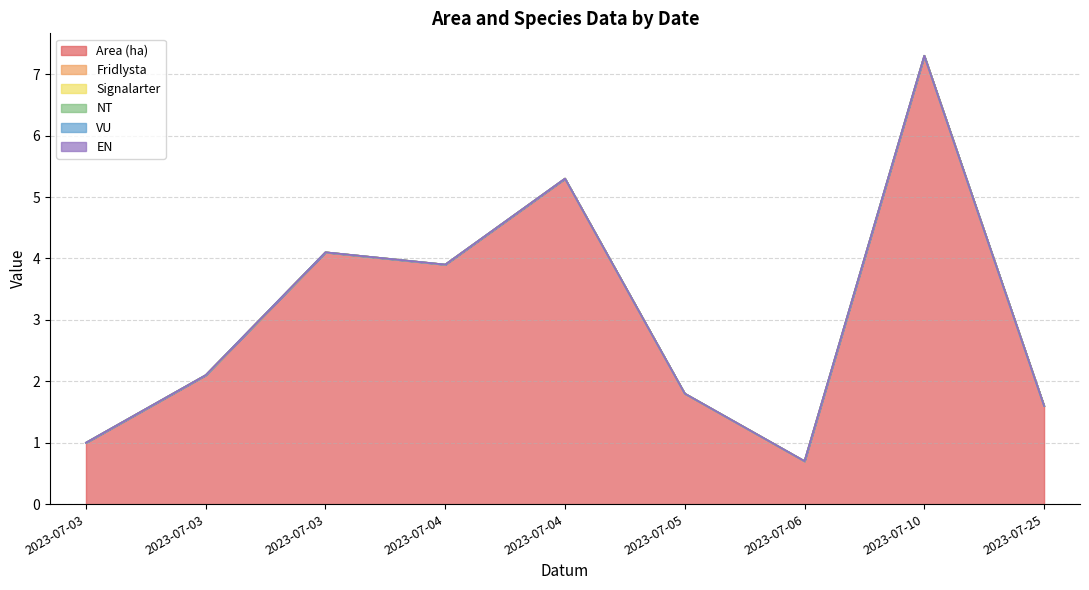

At how many categories does at least one series exceed 6?

1